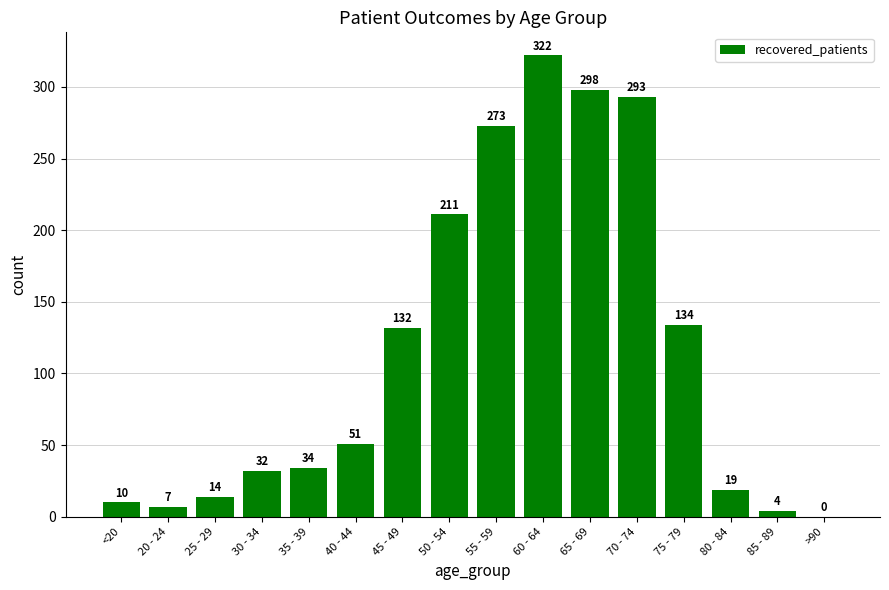

Where is the data nearest to the value 161?

75 - 79